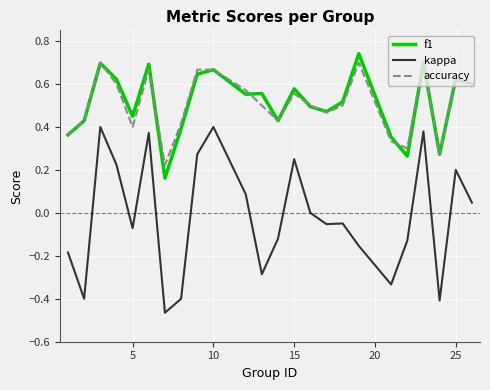

Which series has the largest range (max minus min)?

kappa